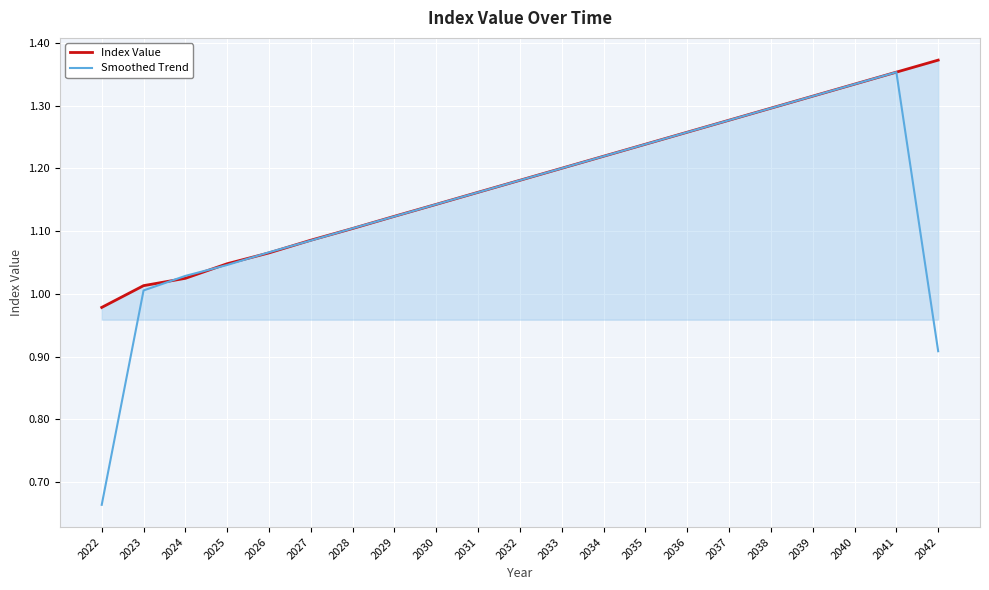

Which series has the widest spread of values?

Smoothed Trend